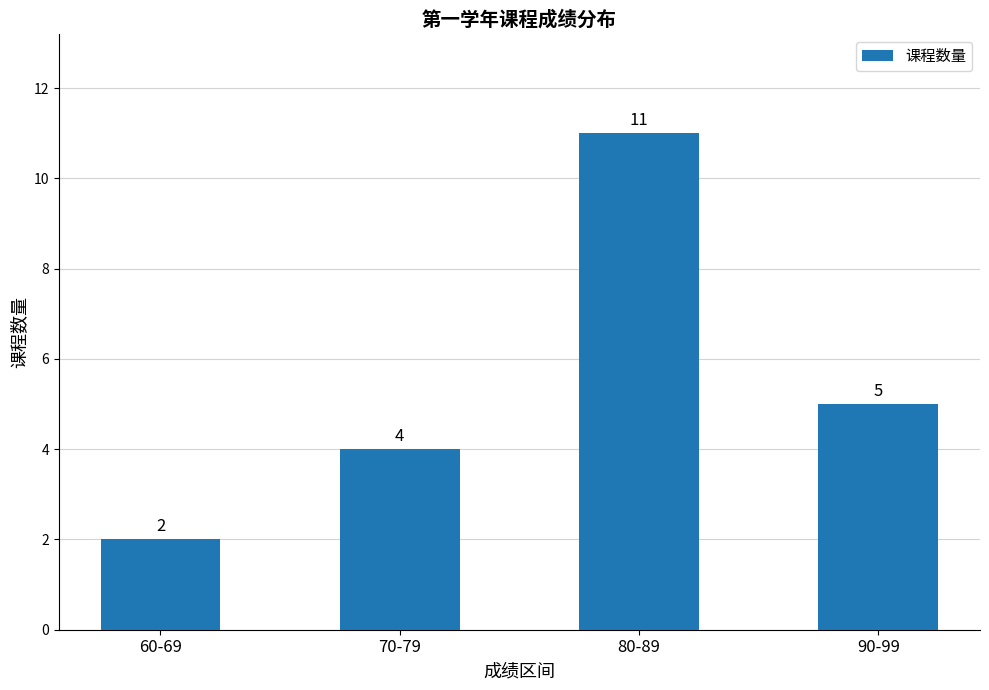

How many values are below 5?

2